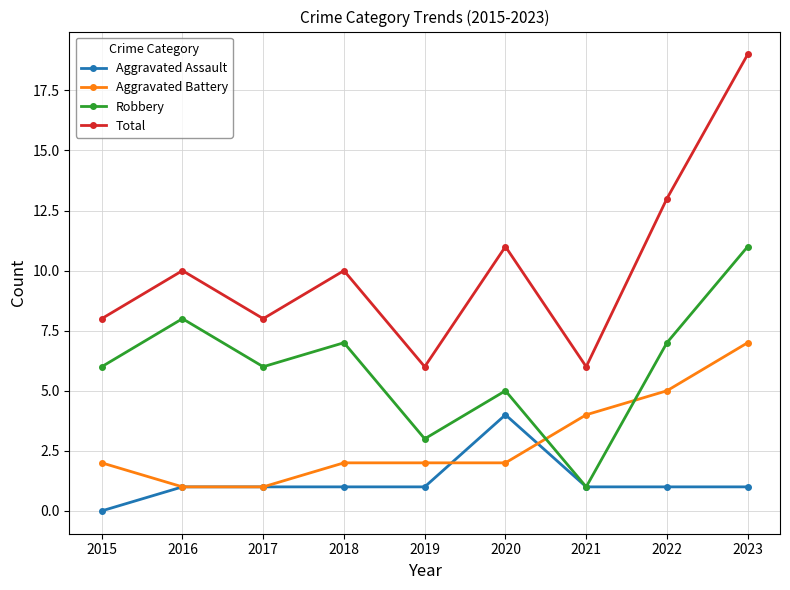

Is it true that Robbery equals 16 at 2023?

False